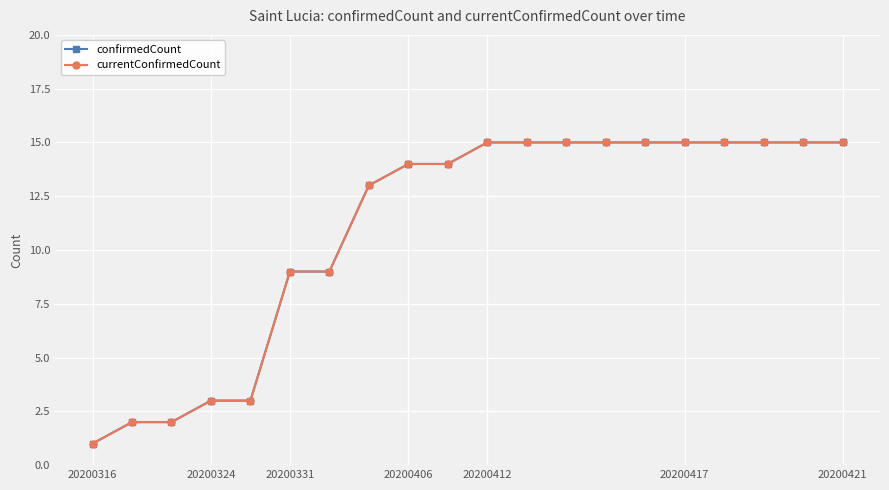

What is the sum of all confirmedCount values?

220